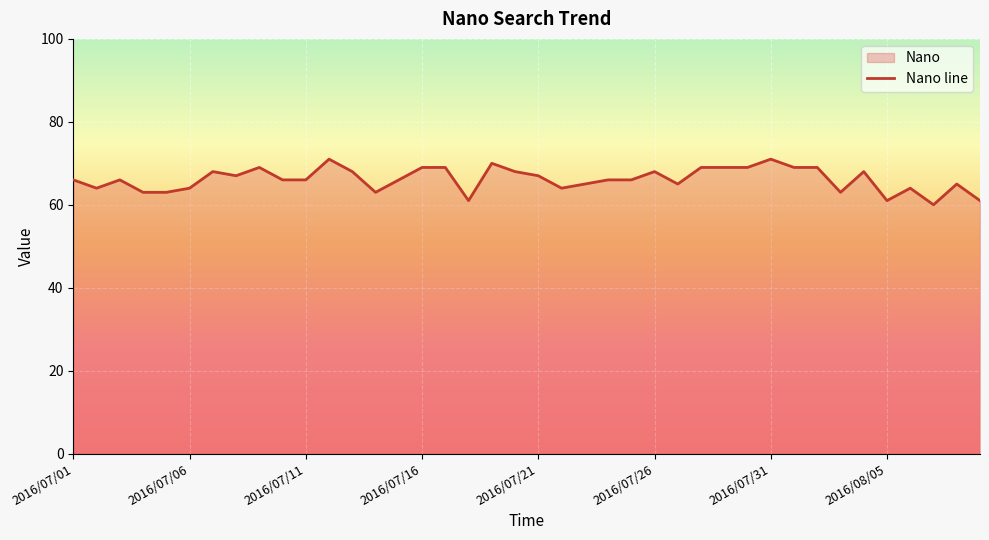

List the labels in order of value, largest first.

2016/07/12, 2016/07/31, 2016/07/19, 2016/07/09, 2016/07/16, 2016/07/17, 2016/07/28, 2016/07/29, 2016/07/30, 2016/08/01, 2016/08/02, 2016/07/07, 2016/07/13, 2016/07/20, 2016/07/26, 2016/08/04, 2016/07/08, 2016/07/21, 2016/07/01, 2016/07/03, 2016/07/10, 2016/07/11, 2016/07/15, 2016/07/24, 2016/07/25, 2016/07/23, 2016/07/27, 2016/08/08, 2016/07/02, 2016/07/06, 2016/07/22, 2016/08/06, 2016/07/04, 2016/07/05, 2016/07/14, 2016/08/03, 2016/07/18, 2016/08/05, 2016/08/09, 2016/08/07